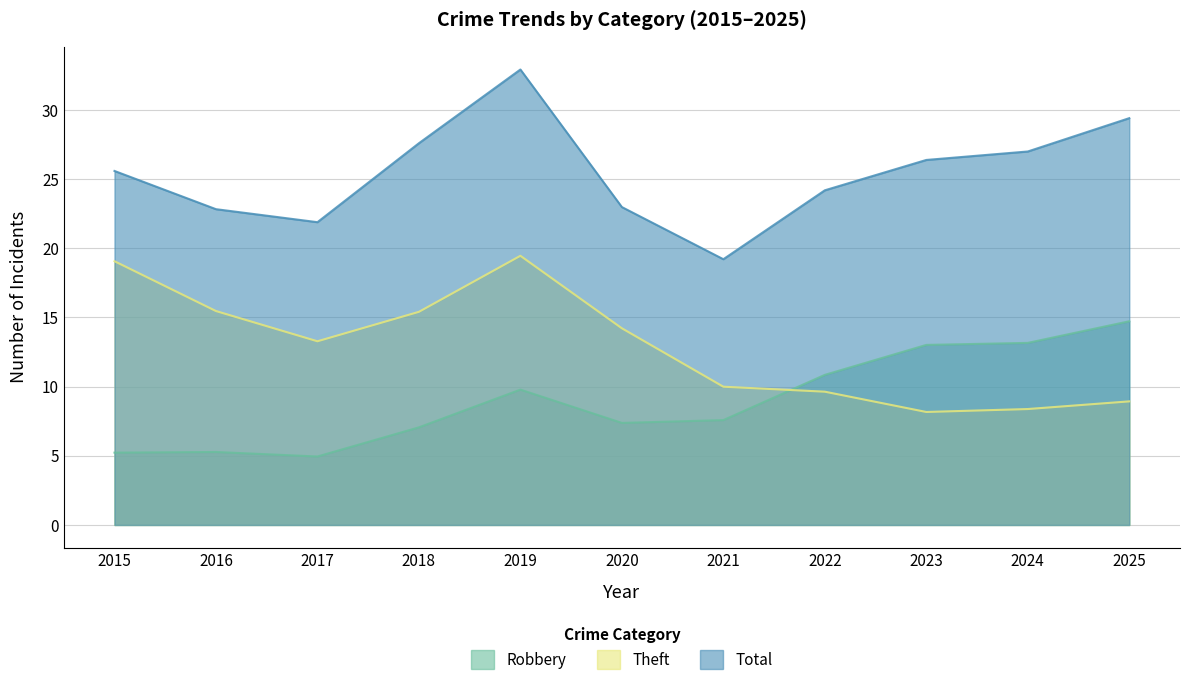

Where does the Total series first go above 25?

2015